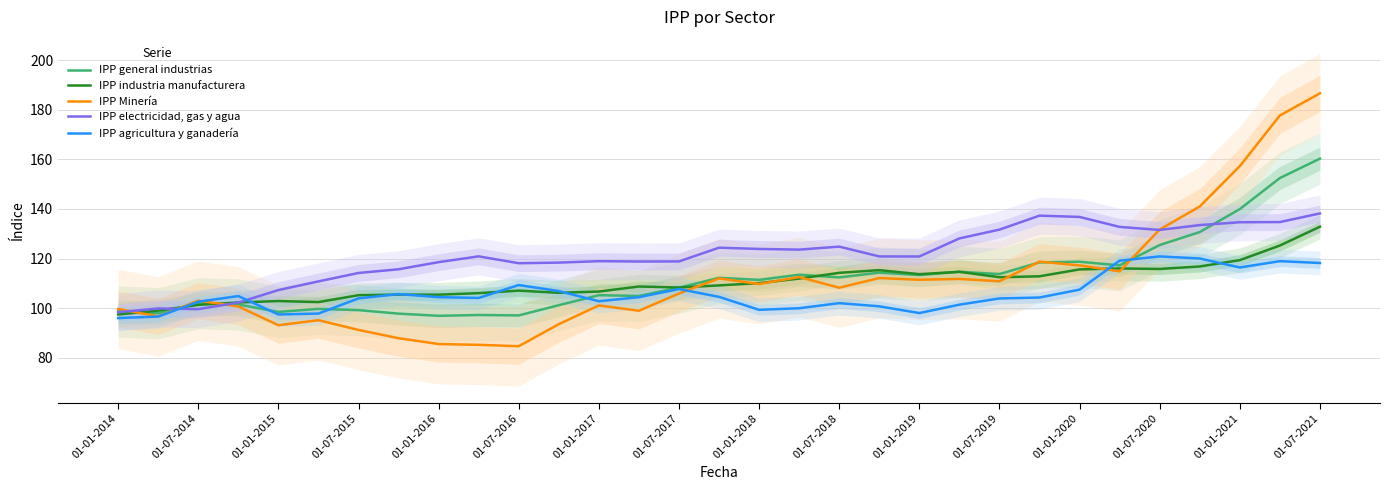

How many lines are shown in the chart?

5